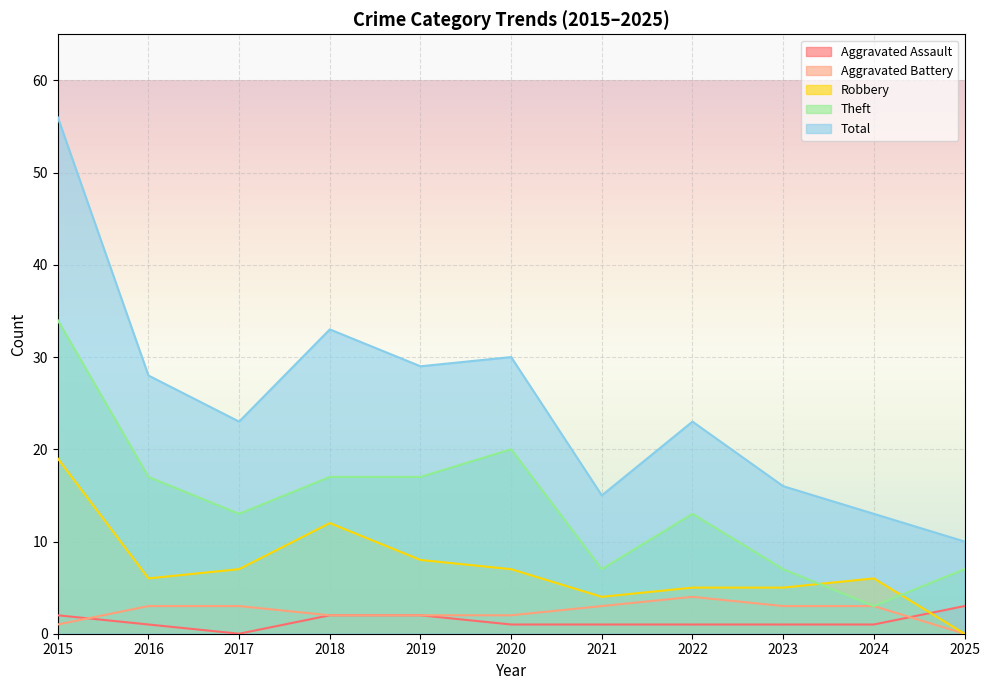

What is the difference between the highest and lowest values at 2025?

10